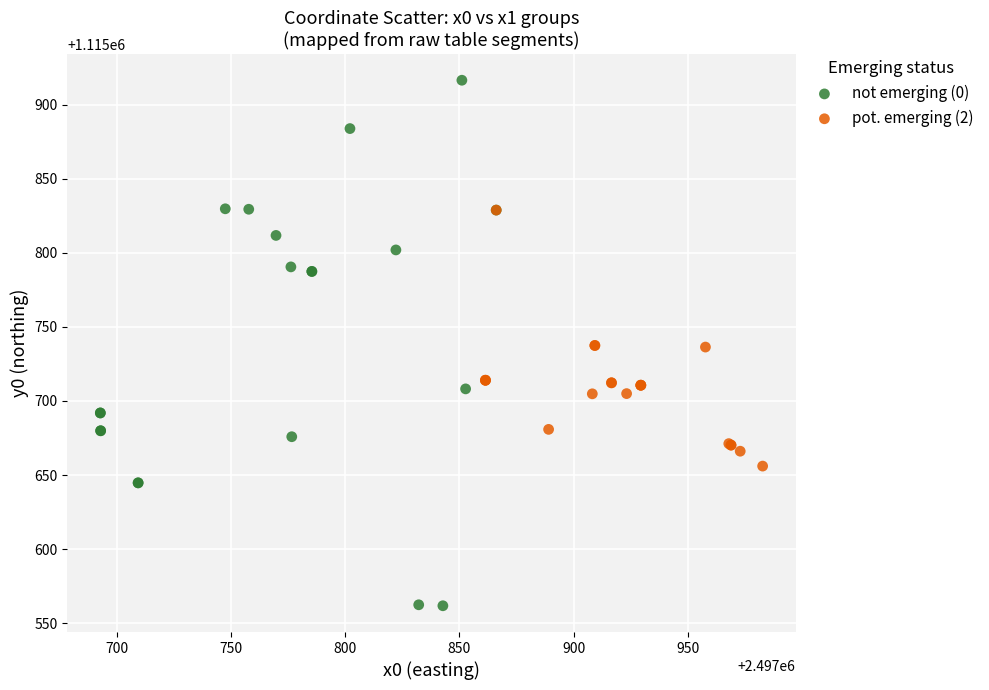

Which series contains the lowest Y value?

not emerging (0)